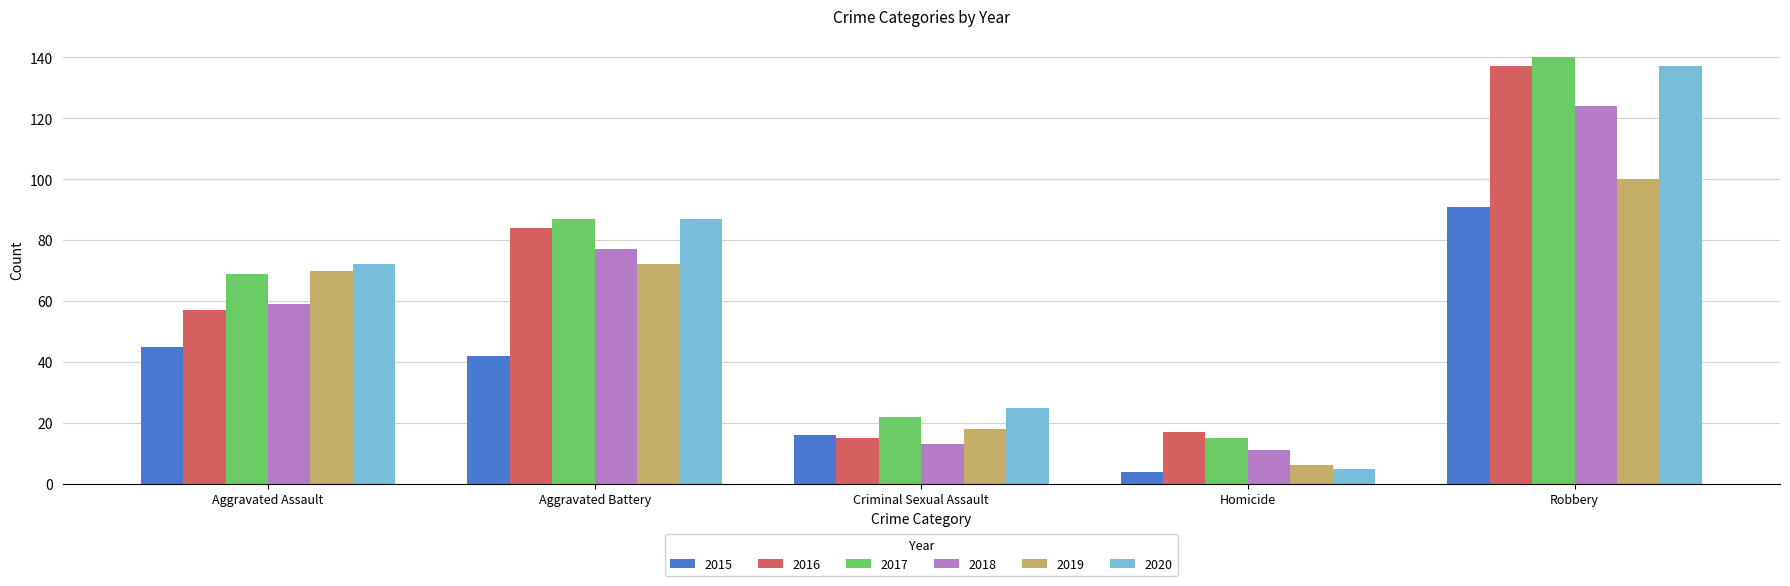

The value of 2018 at Robbery is 124. True or false?

True